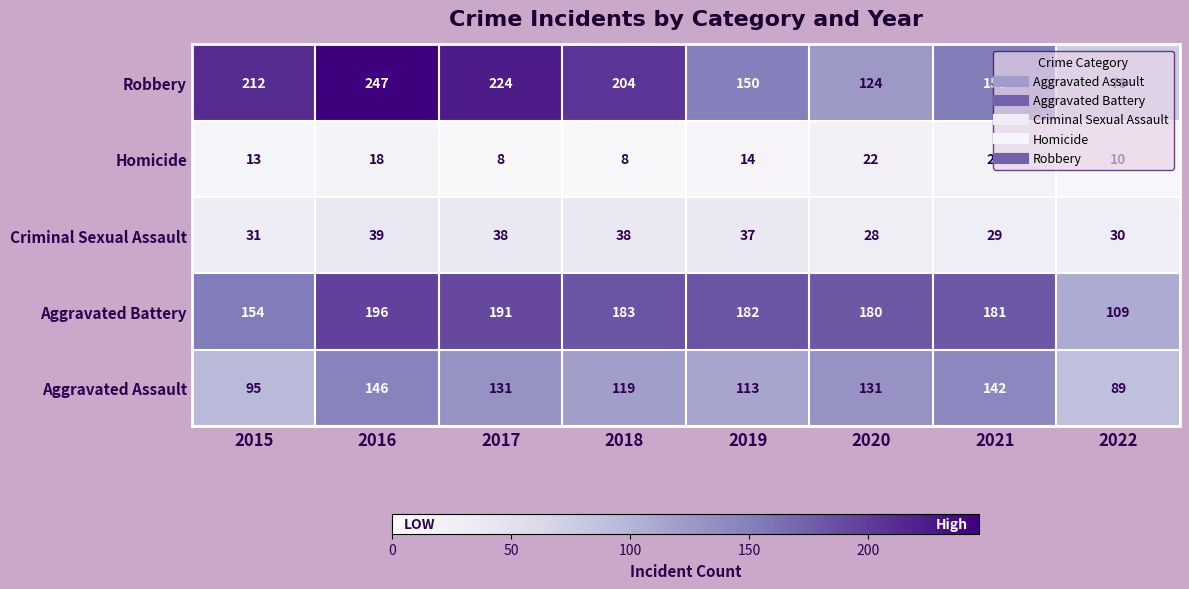

At which label does Aggravated Assault first exceed 131?

2016